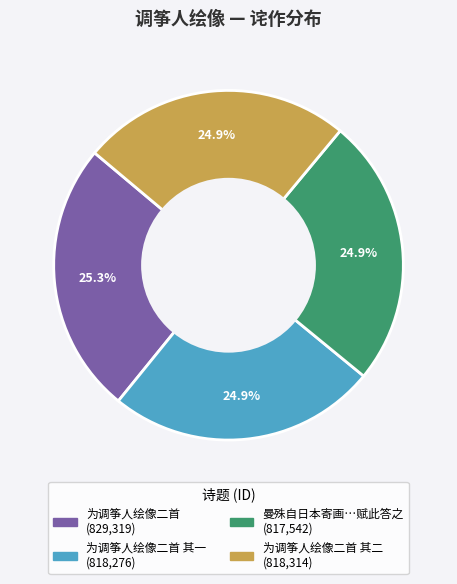

Is there a majority slice in this chart?

No